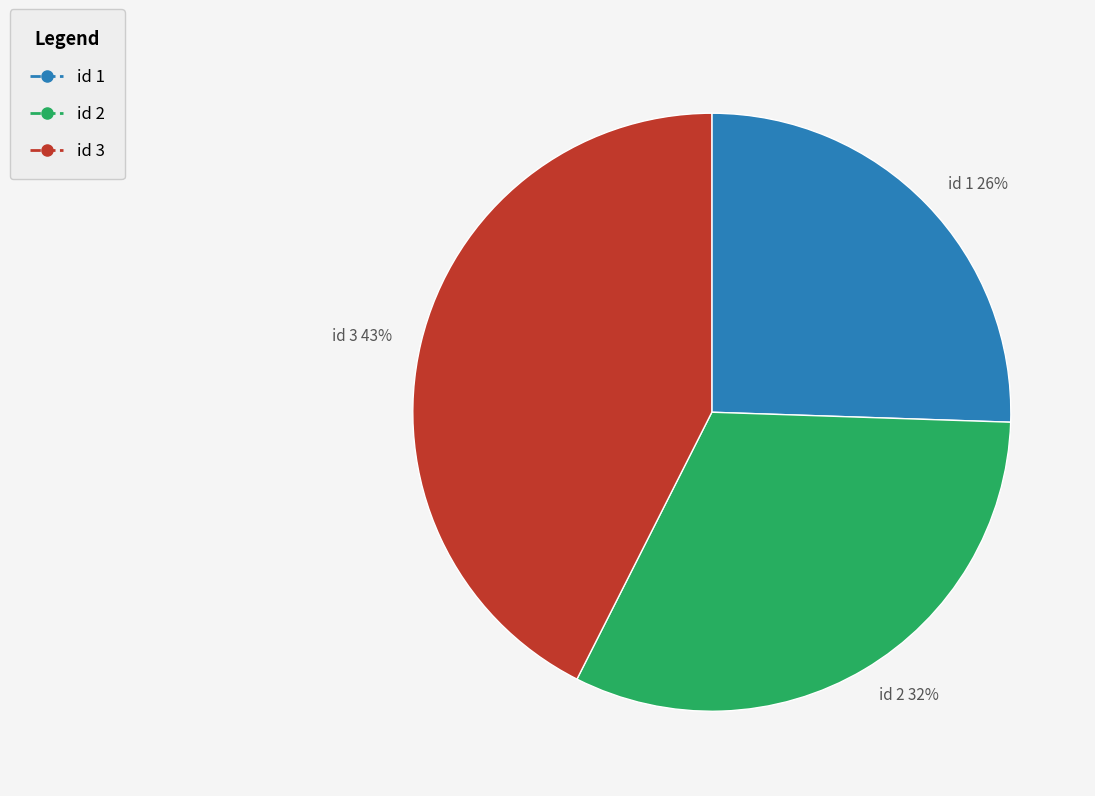

To the nearest percent, what is the difference between the id 2 and id 3 slice percentages?

11%